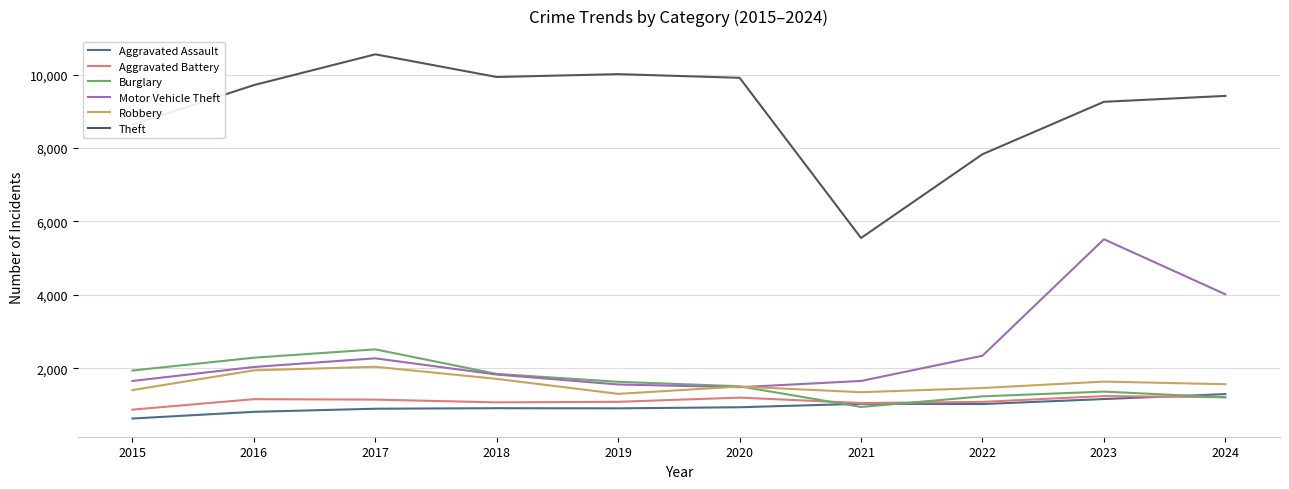

The Robbery series shows 1404 at 2015. True or false?

True